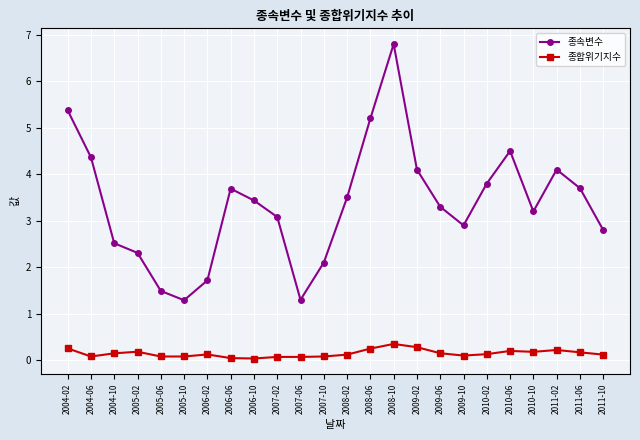

True or false: 종속변수 and 종합위기지수 intersect in this chart.

False